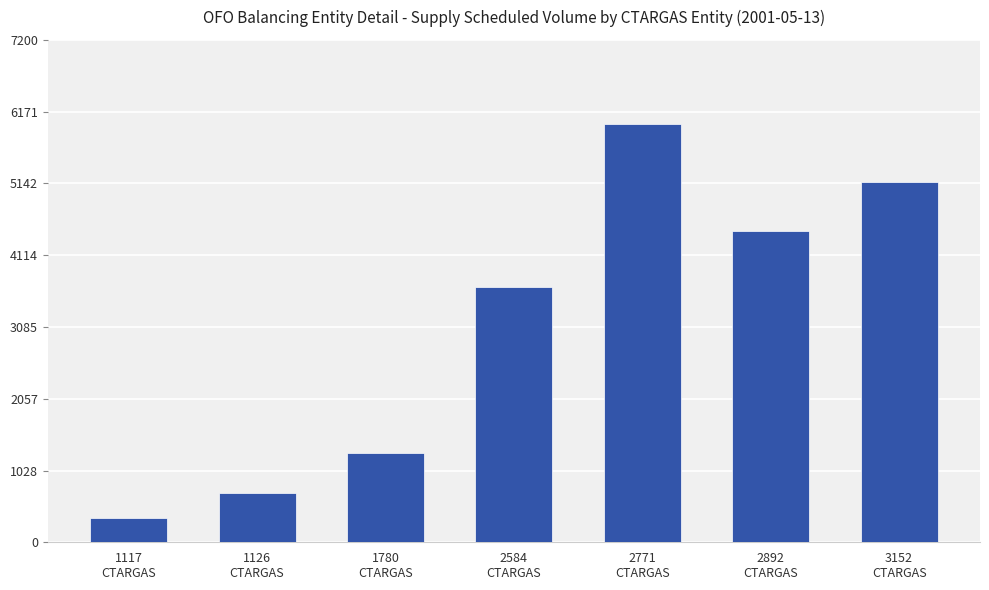

Which label corresponds to the largest value in the chart?

2771
CTARGAS